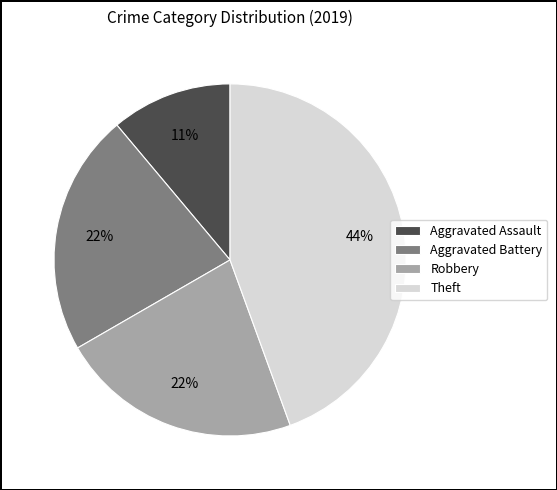

Combined, do Aggravated Assault and Aggravated Battery account for over 50%?

No